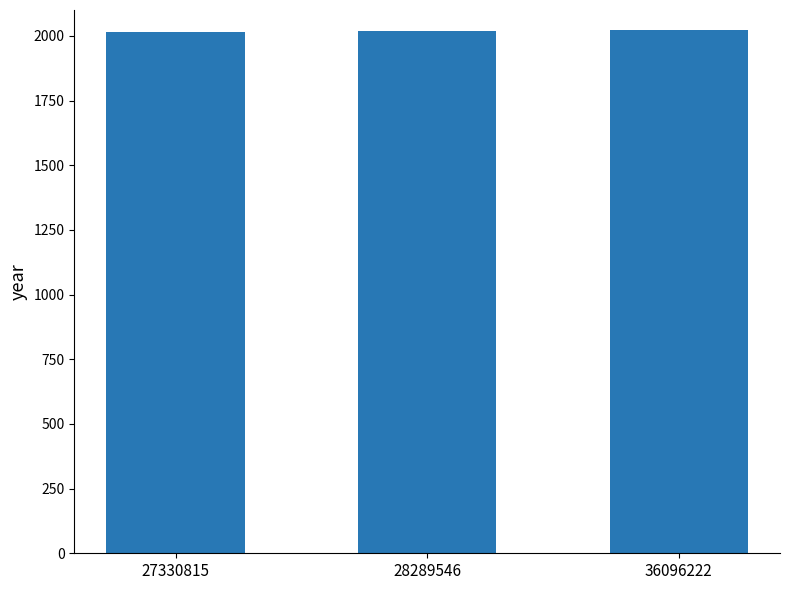

Does the chart contain stacked bars?

No